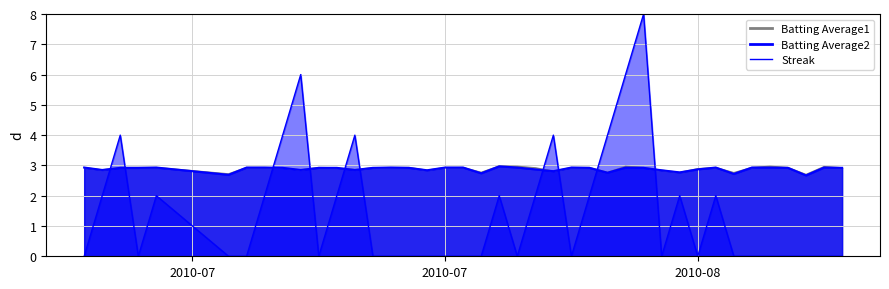

How many values in the Streak series exceed 0?

17